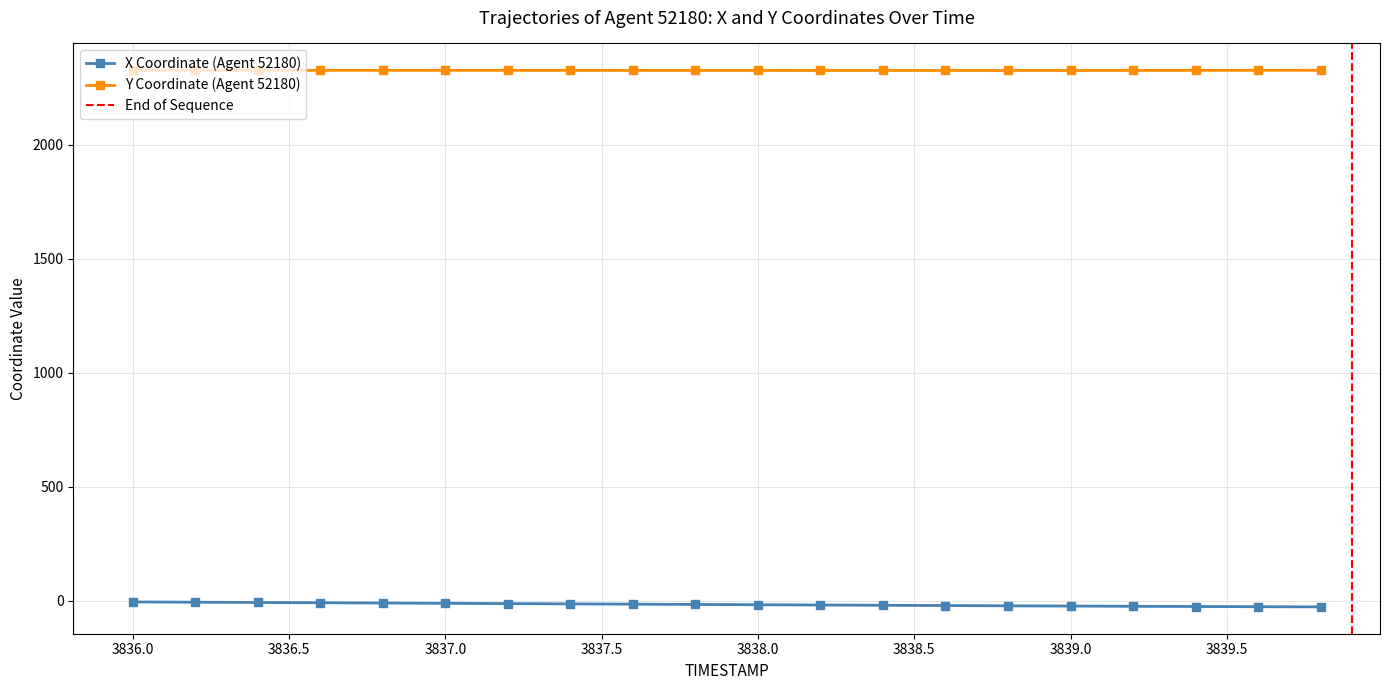

What is the difference between the maximum and minimum values in the X series?

22.1